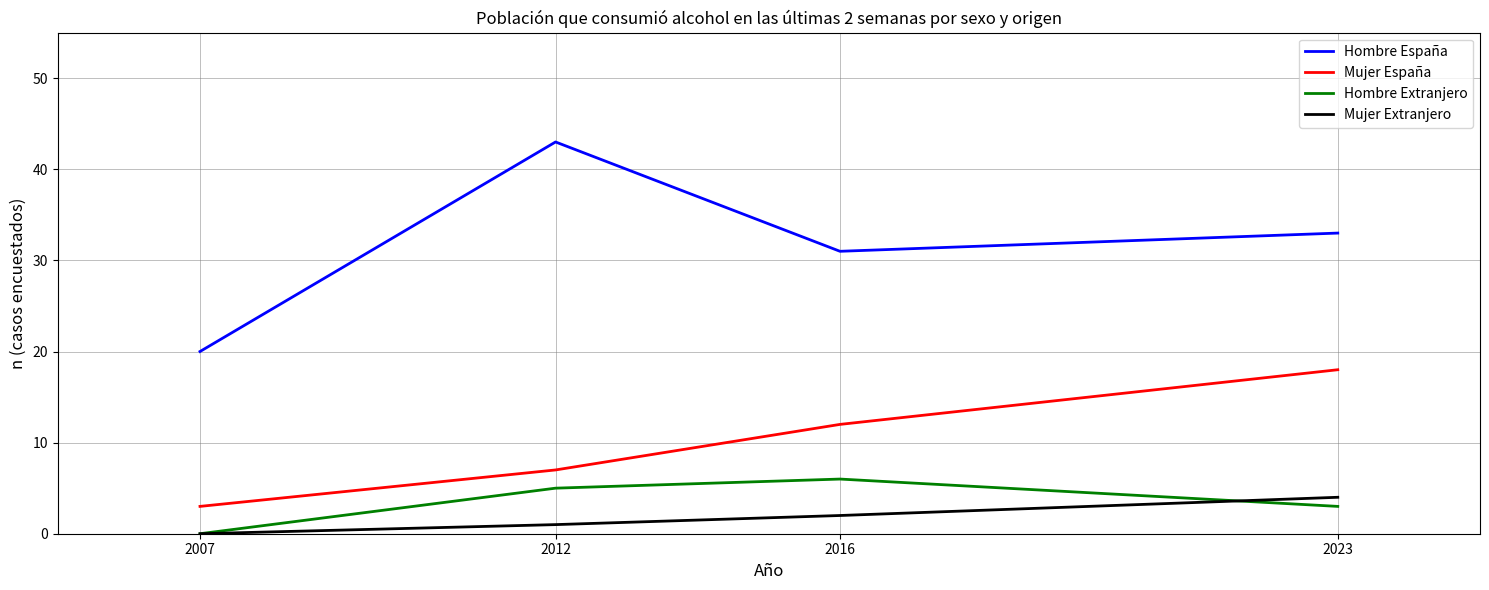

Reading left to right, list all the values displayed in this chart.

Hombre España: 2007=20	2012=43	2016=31	2023=33
Mujer España: 2007=3	2012=7	2016=12	2023=18
Hombre Extranjero: 2007=0	2012=5	2016=6	2023=3
Mujer Extranjero: 2007=0	2012=1	2016=2	2023=4